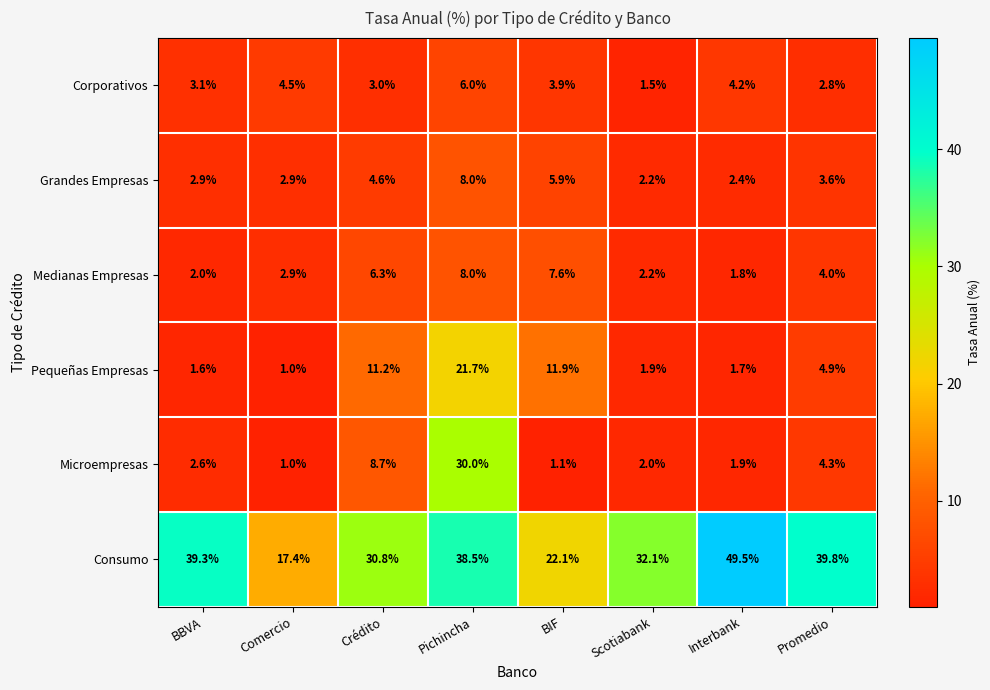

At Interbank, list the series in order from smallest to largest.

Pequeñas Empresas, Medianas Empresas, Microempresas, Grandes Empresas, Corporativos, Consumo